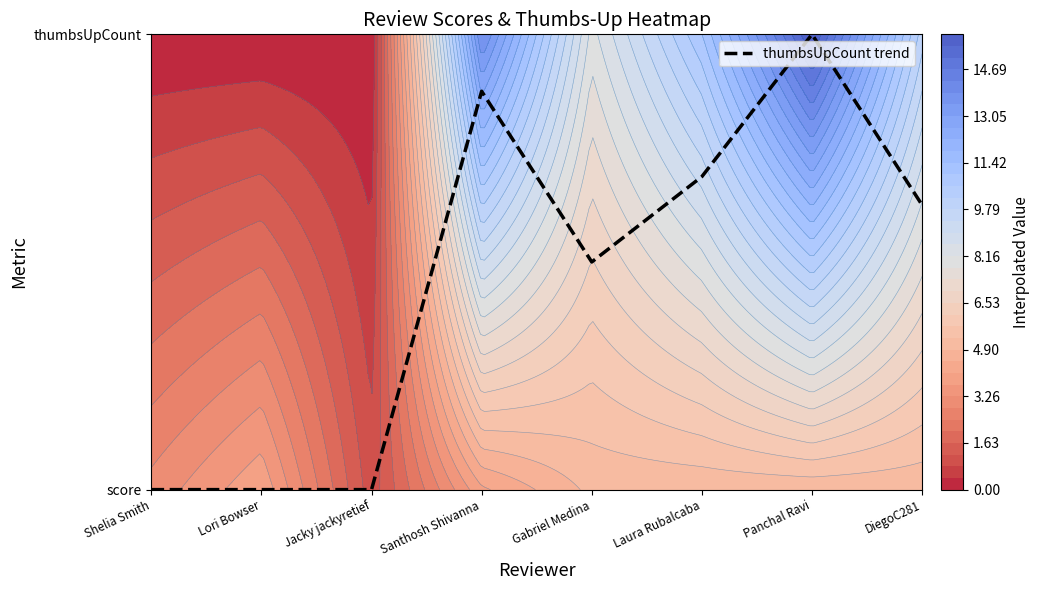

The chart shows a value of 0.0 at Lori Bowser. True or false?

True